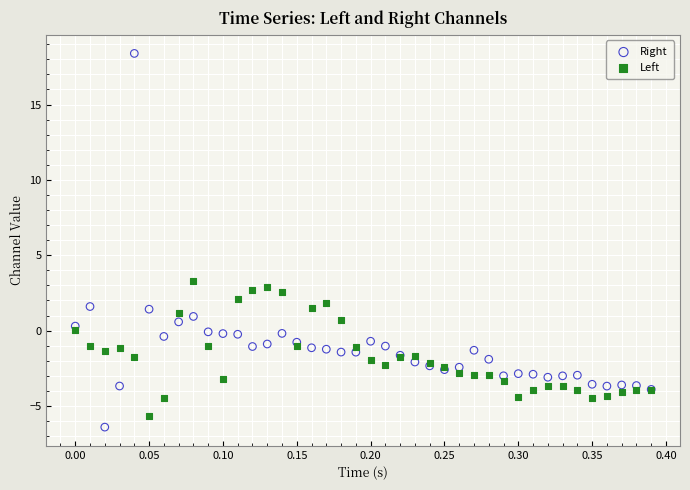

In the Right series, what Y value is closest to 5?

1.6